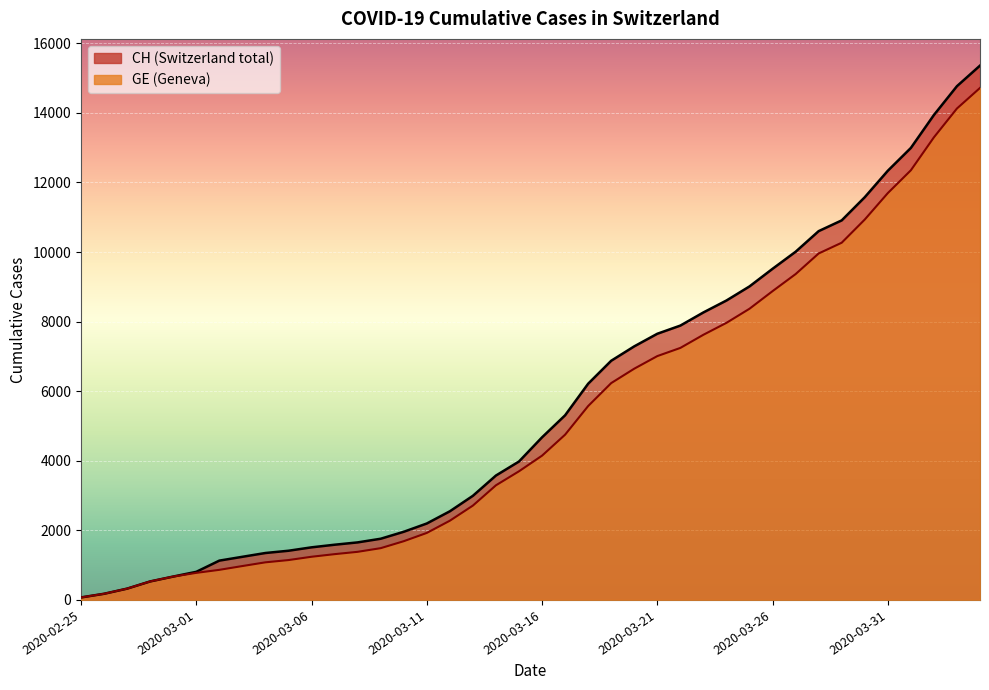

Which label corresponds to the largest value in the chart?

2020-04-04